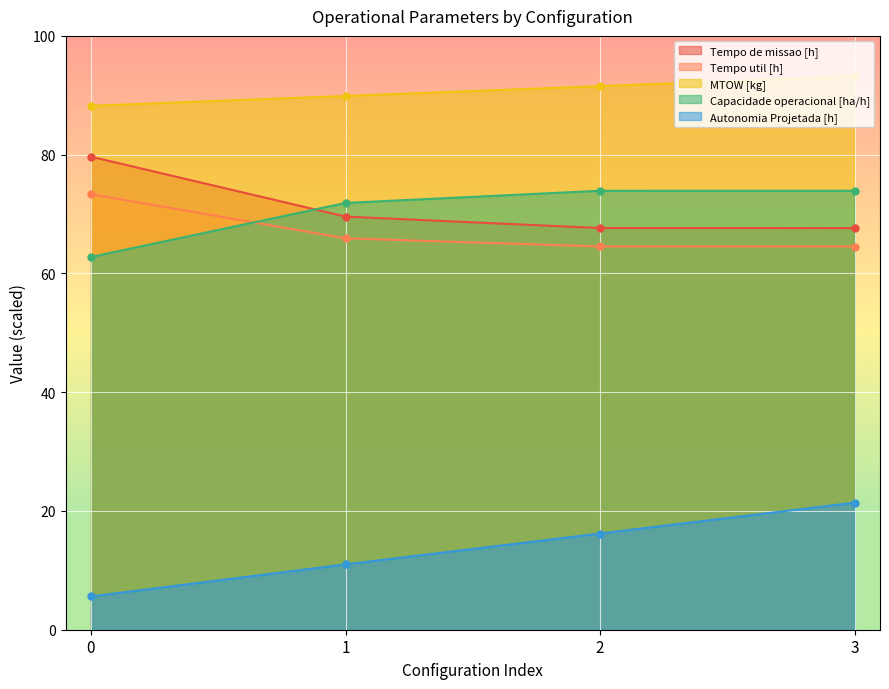

What are all the series names shown in the legend?

Tempo de missao [h], Tempo util [h], MTOW [kg], Capacidade operacional [ha/h], Autonomia Projetada [h]